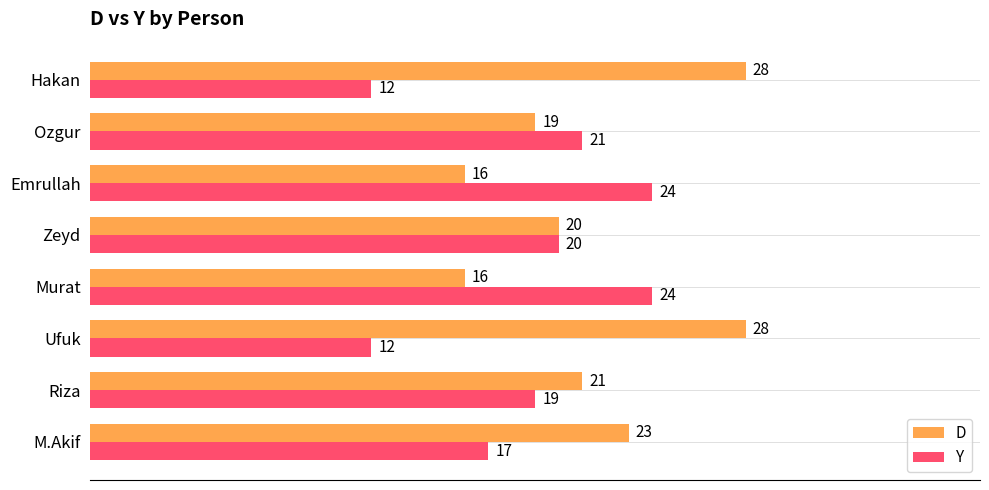

What is the average value of the Y series?

19